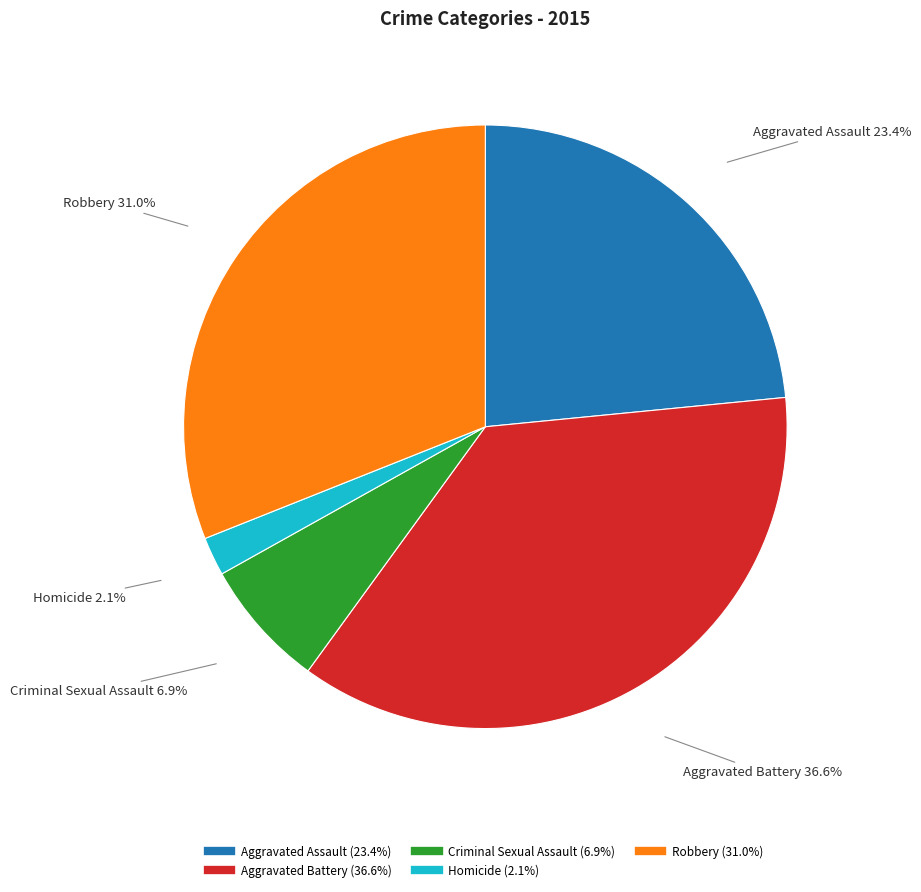

To the nearest percent, what is the combined percentage of Aggravated Battery and Homicide?

39%